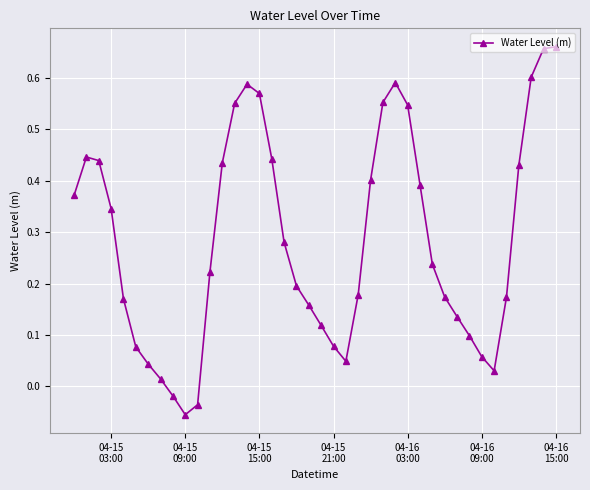

True or false: there are more than 0 points higher than both neighbors.

True